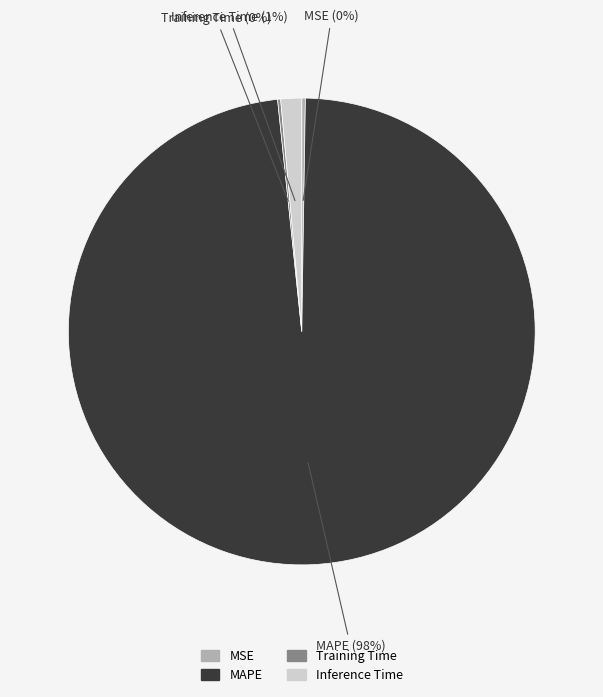

True or false: MAPE accounts for 85% of the total.

False